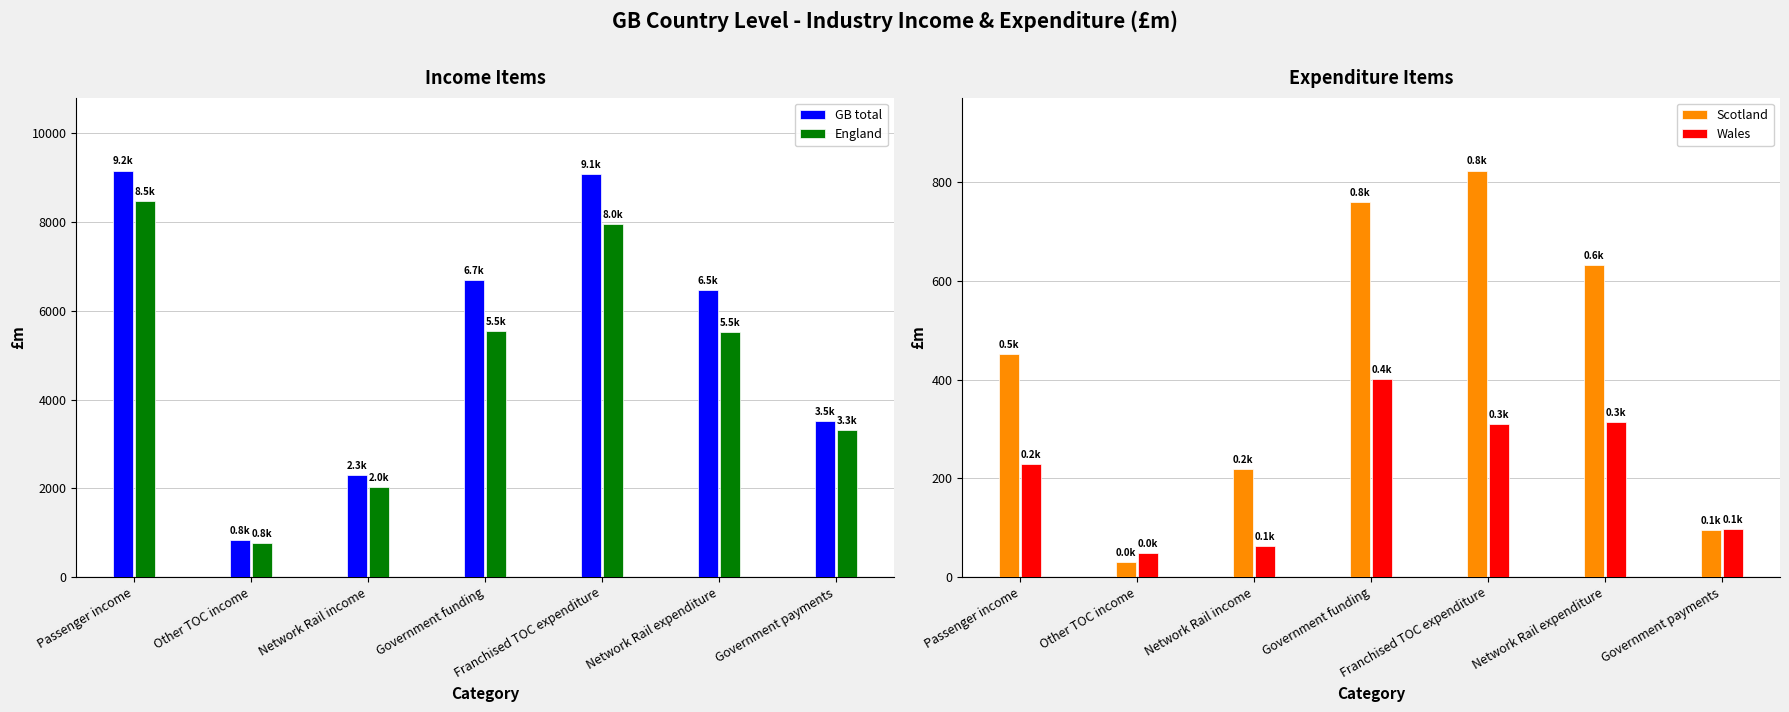

What is the label of the 4th bar from the left?

Government funding